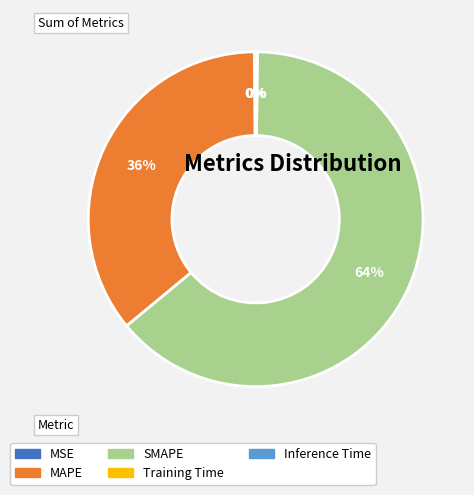

Is there a majority slice in this chart?

Yes